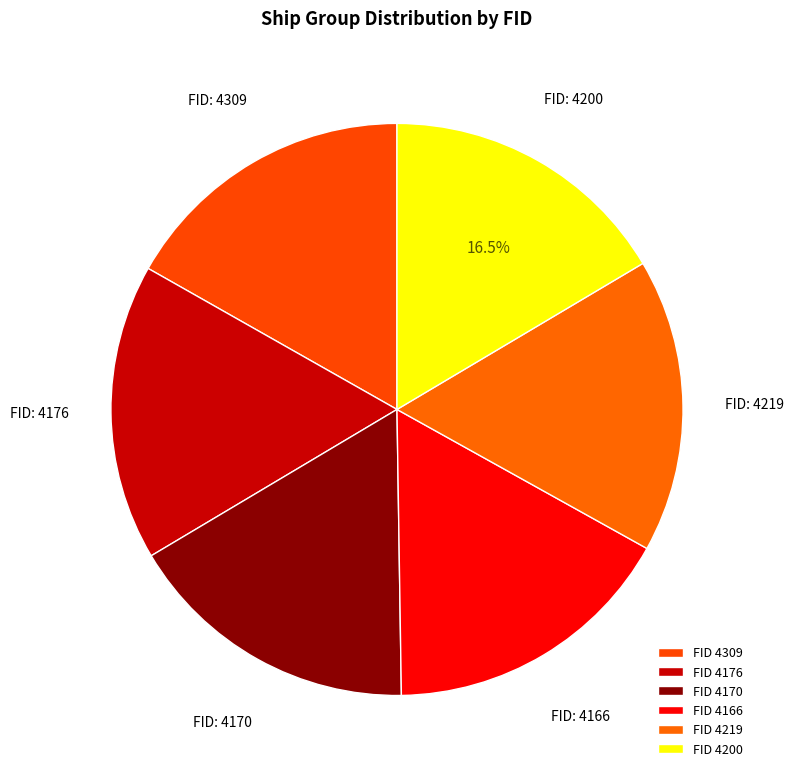

How many slices are in this pie chart?

6